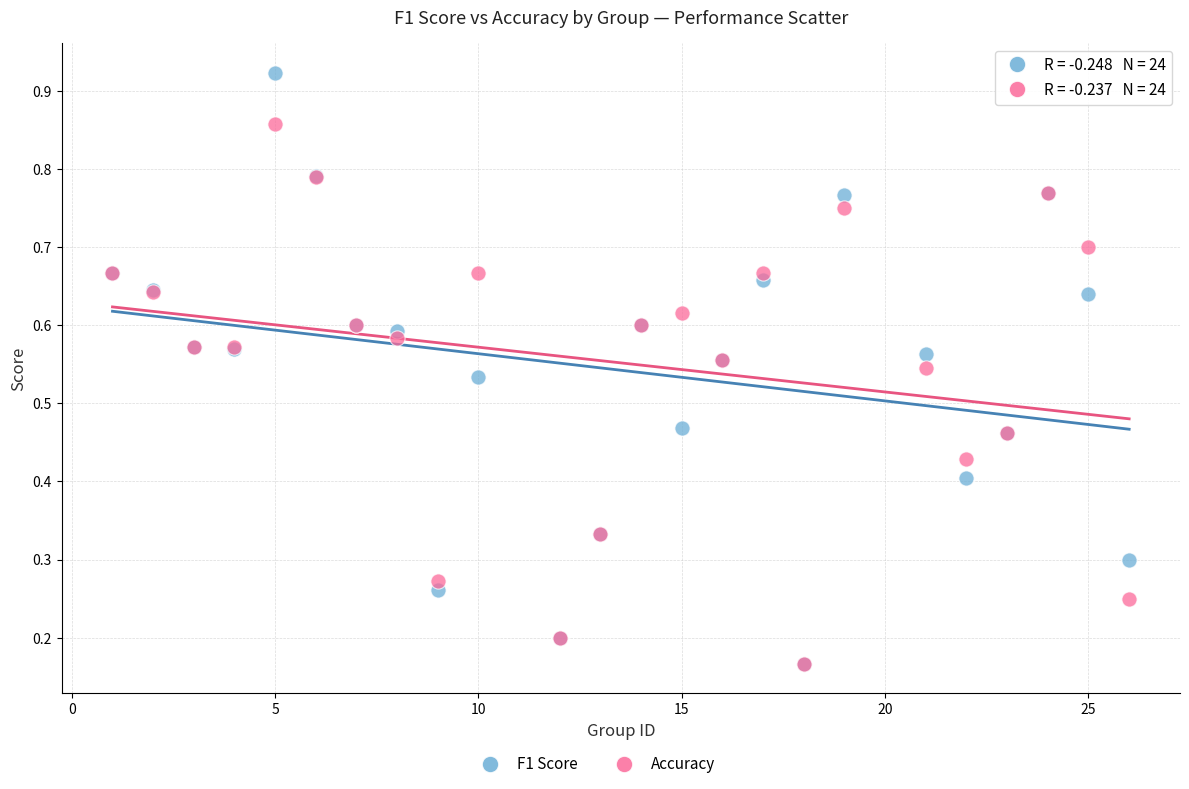

Which series has the largest Y range (max minus min)?

F1 Score